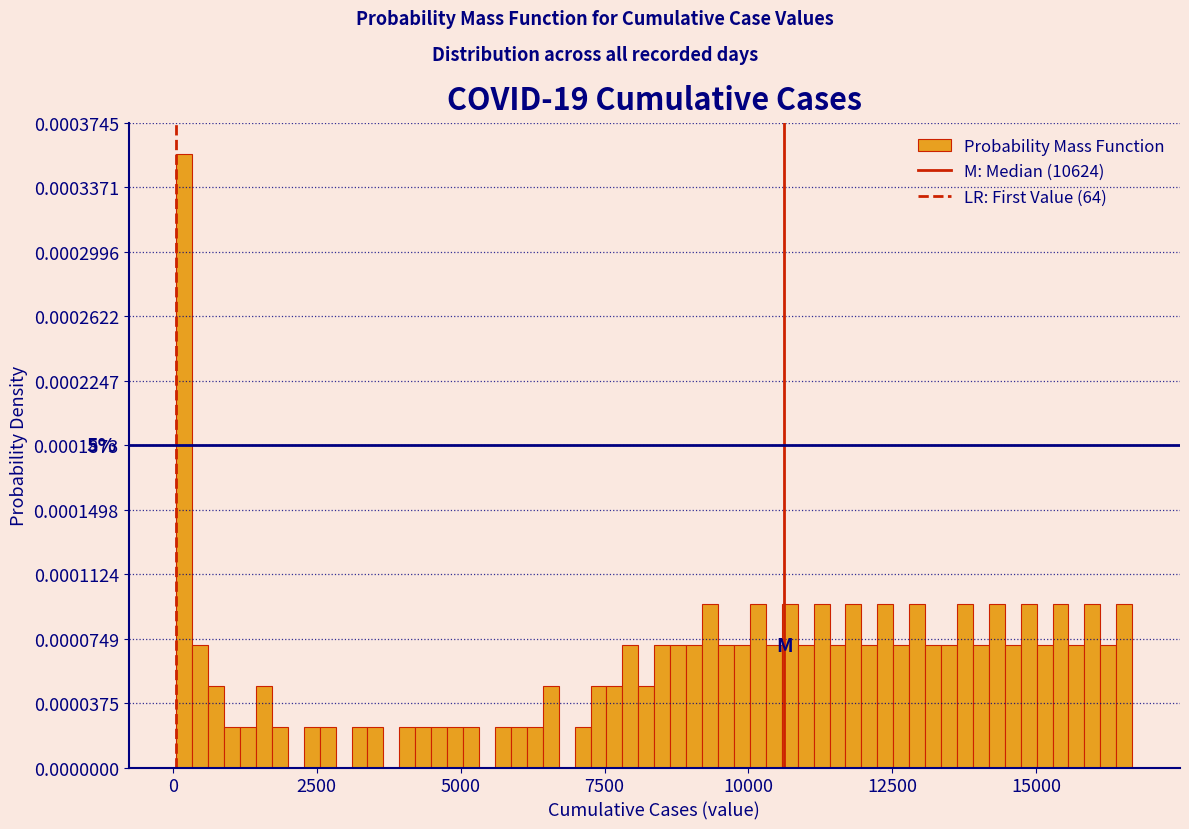

Read against the x-axis, roughly where is the centre of the tallest bar?

0